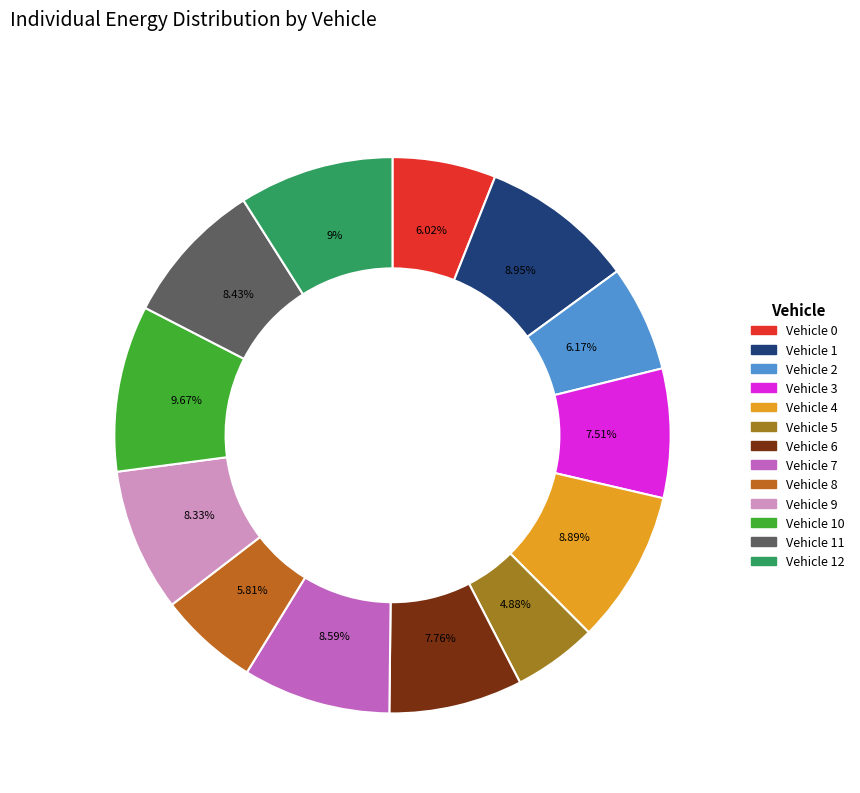

Does any single category account for the majority?

No